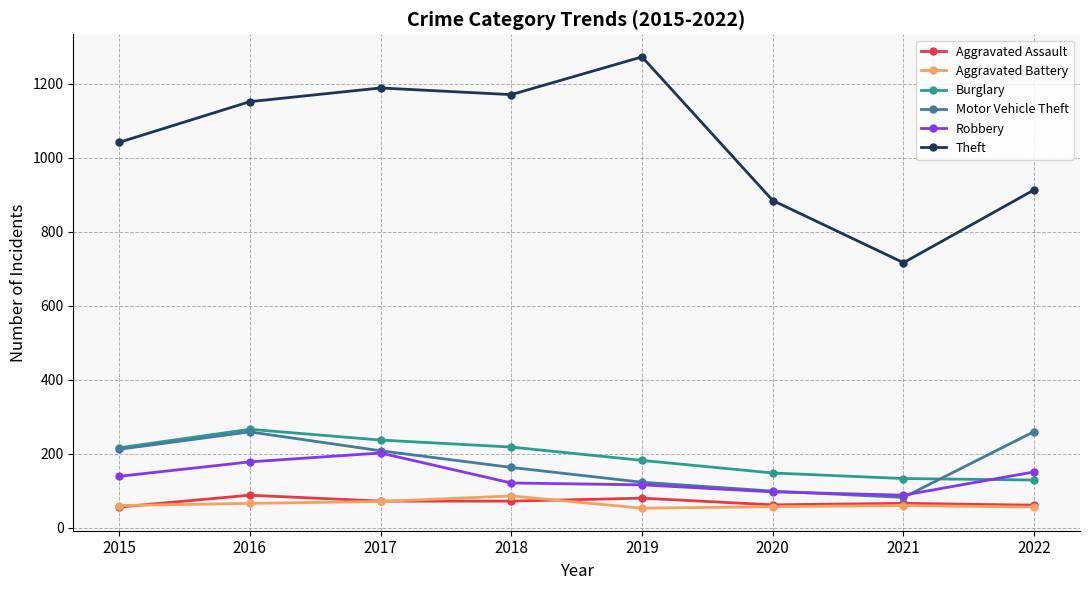

True or false: Motor Vehicle Theft has more than 0 interior local peaks.

True